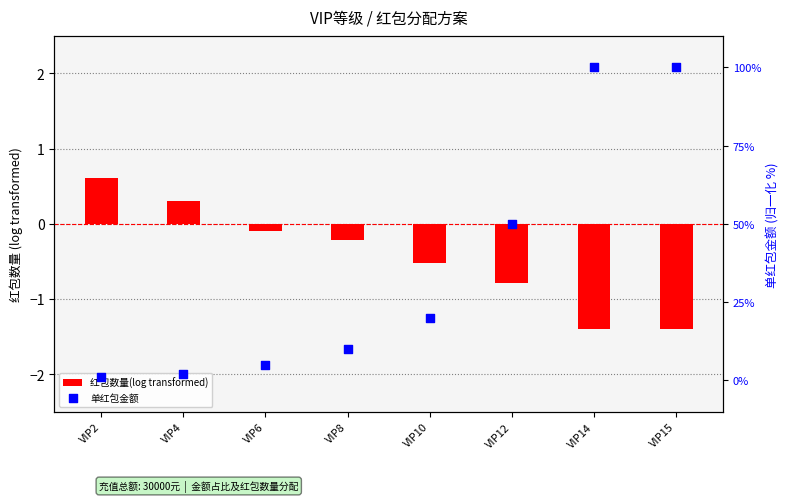

Which series has the largest total across all categories?

单红包金额